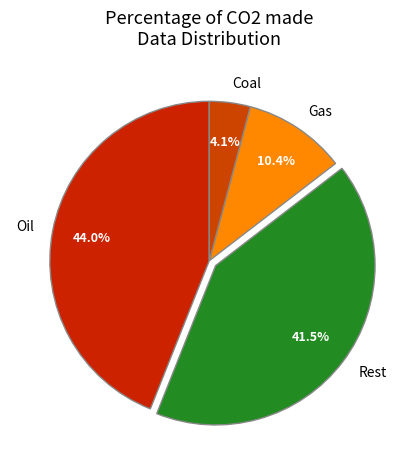

Approximately how many times larger is the value at Oil compared to Rest?

1.1